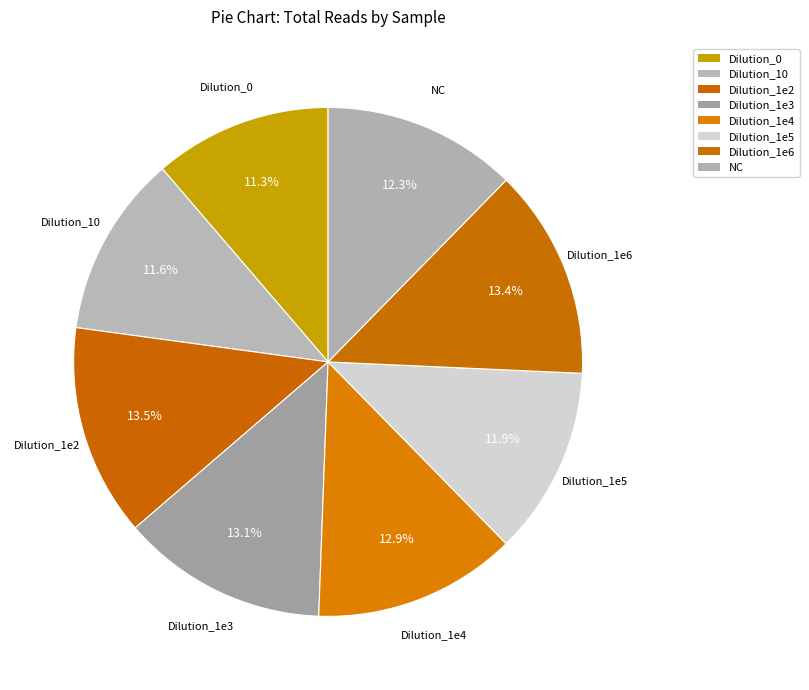

What is the change in value from Dilution_0 to Dilution_1e3?

+1263592